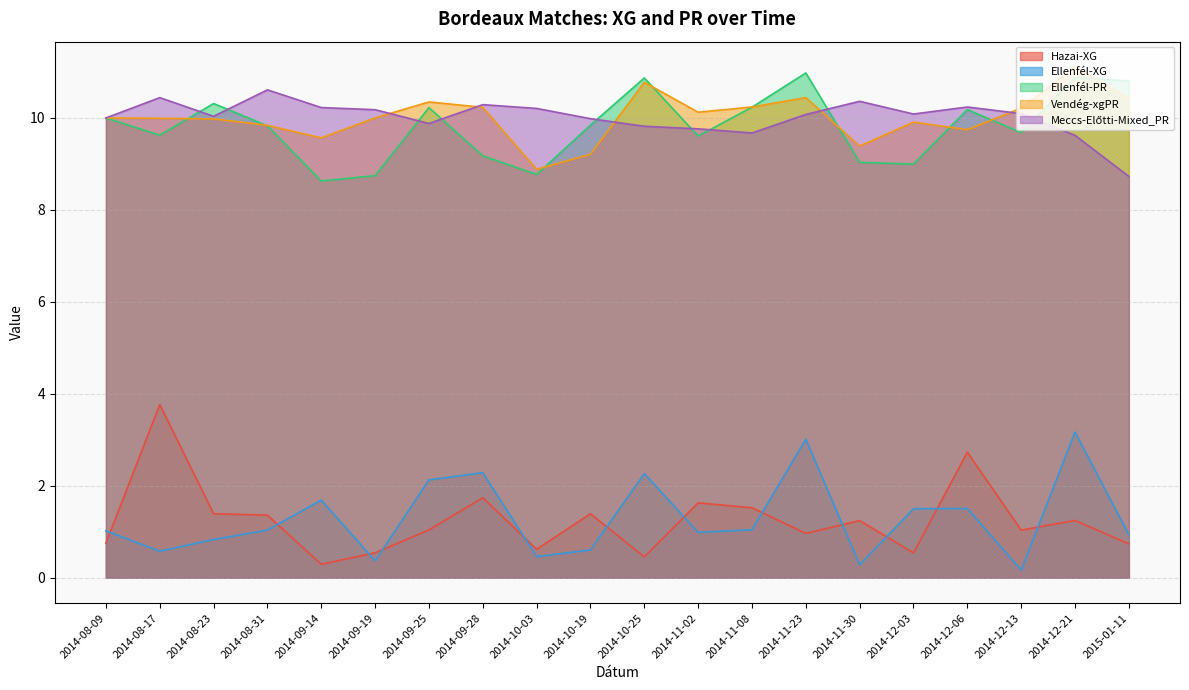

The value of Vendég-xgPR at 2015-01-11 is 14.7. True or false?

False